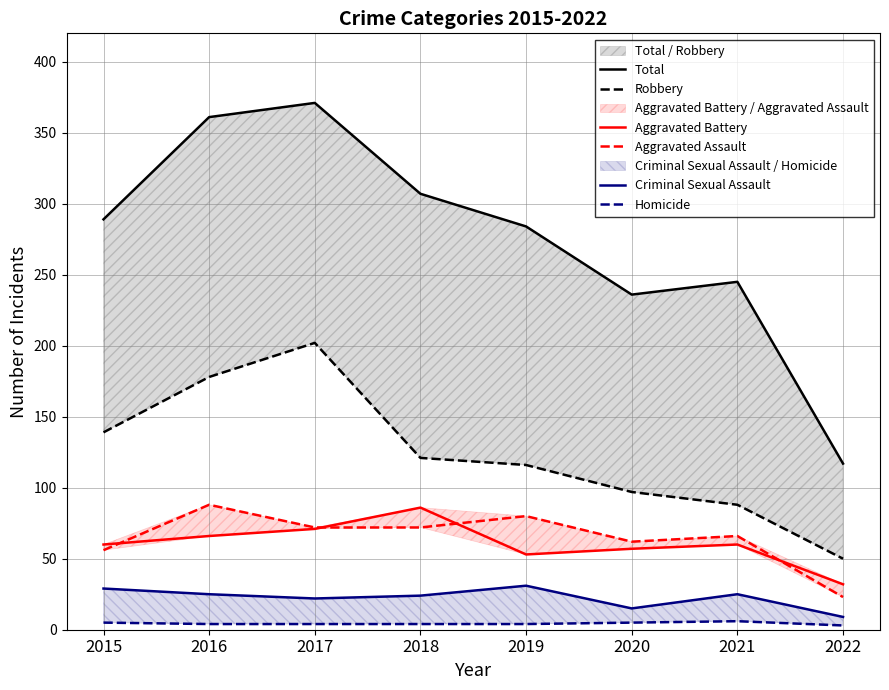

What is the difference between the maximum and minimum values in the Criminal Sexual Assault series?

22